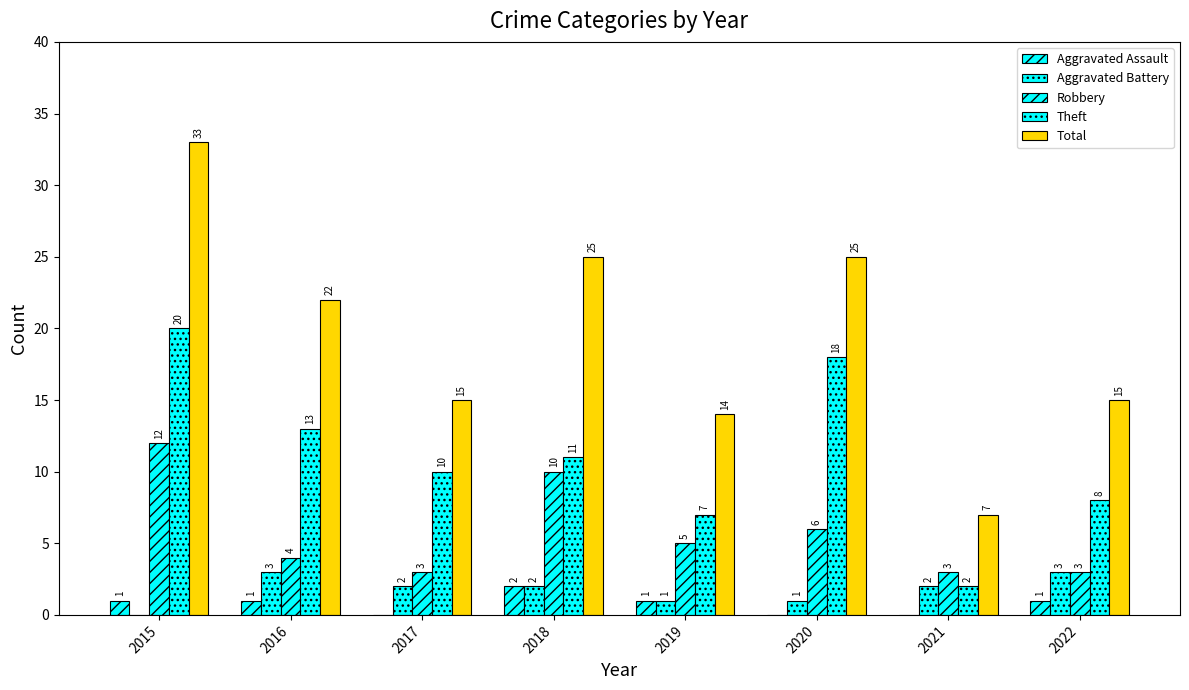

Count the number of data series in this chart.

5